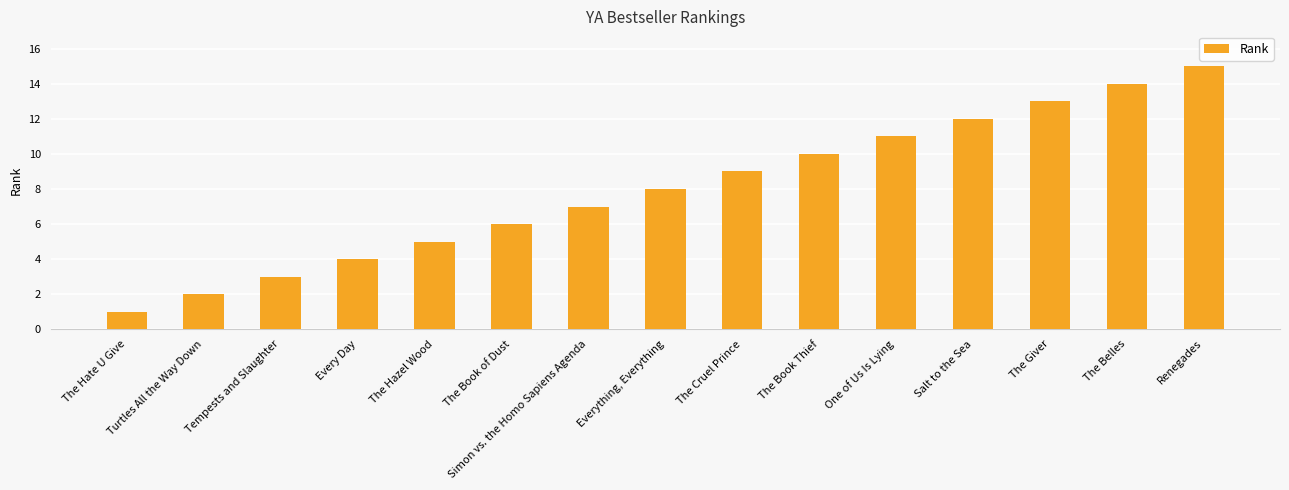

What is the ratio of the value at The Giver to the value at The Book Thief?

1.3